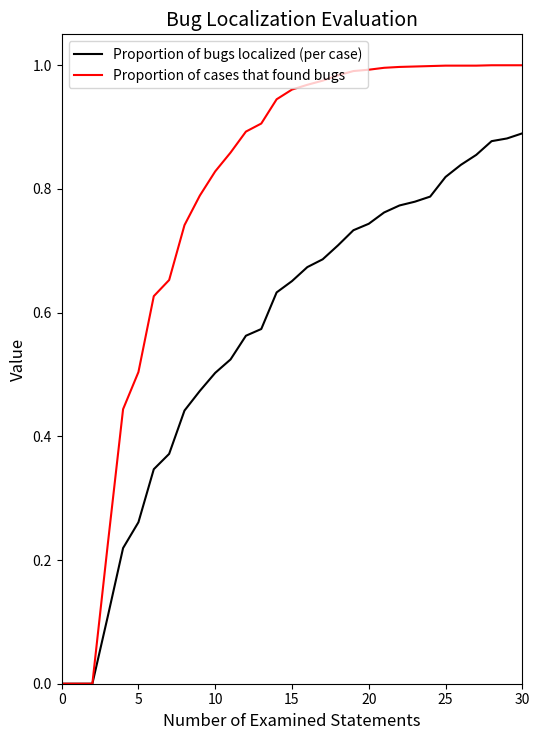

List the series in order of their peak value, lowest first.

Proportion of bugs localized (per case), Proportion of cases that found bugs